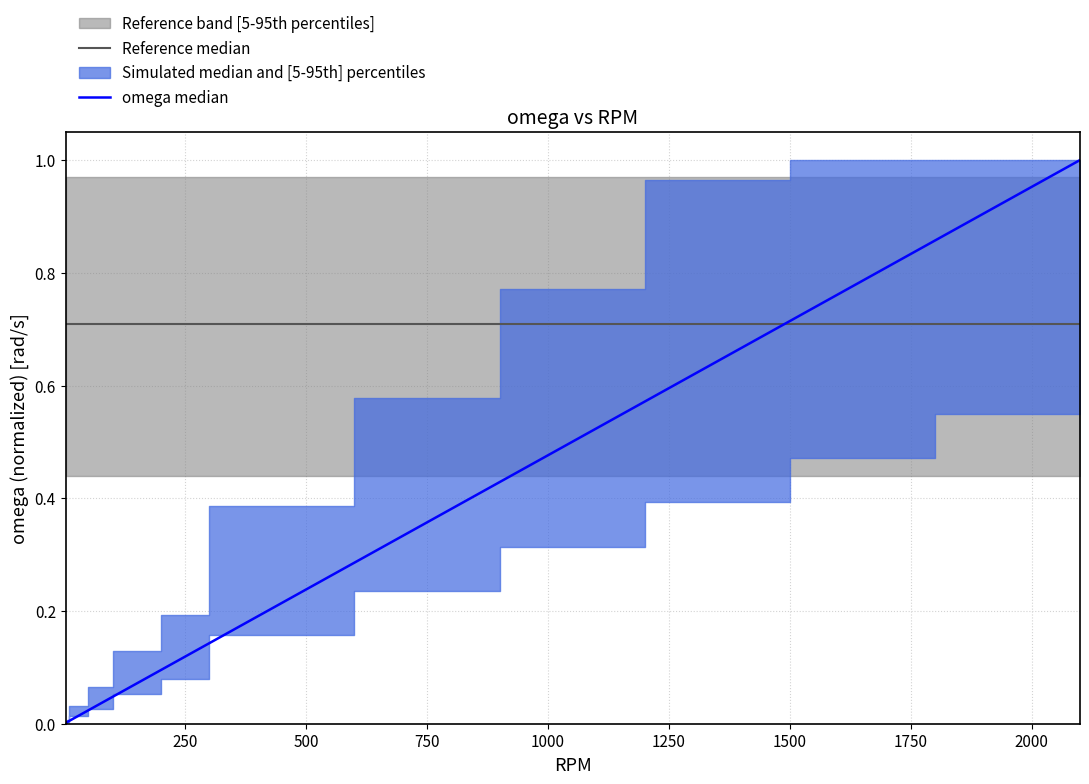

What is the spread (max minus min) of values at 1250?

0.6